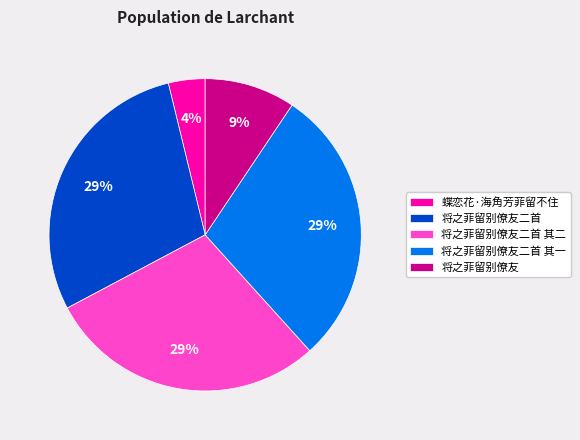

What percentage is the 将之菲留别僚友 slice, to the nearest percent?

9%